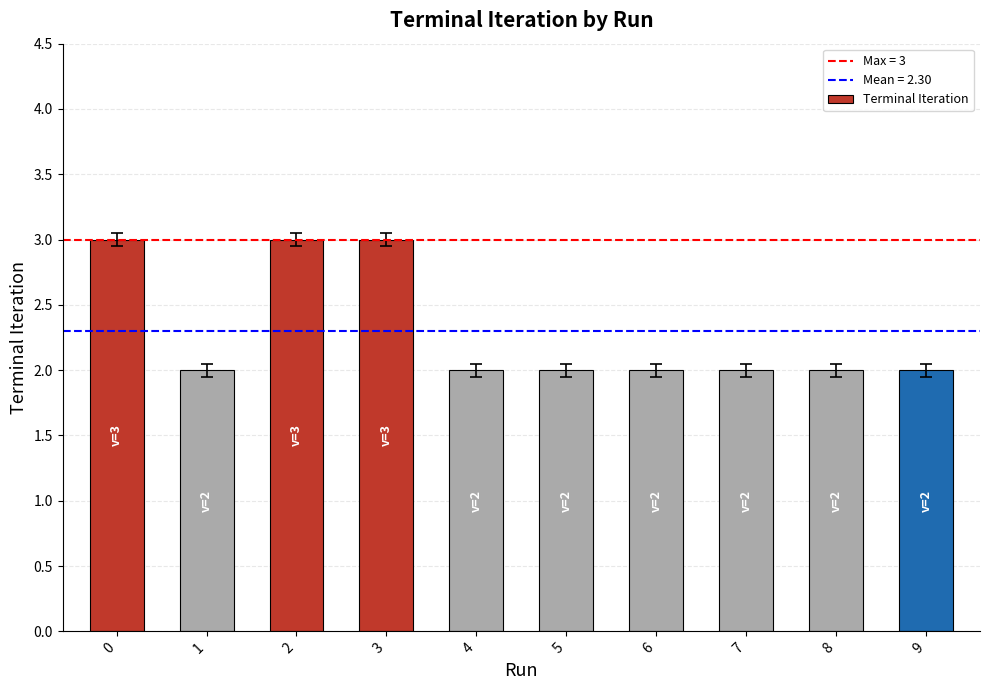

Reading right to left, extract all data points from this chart.

2	2	2	2	2	2	3	3	2	3